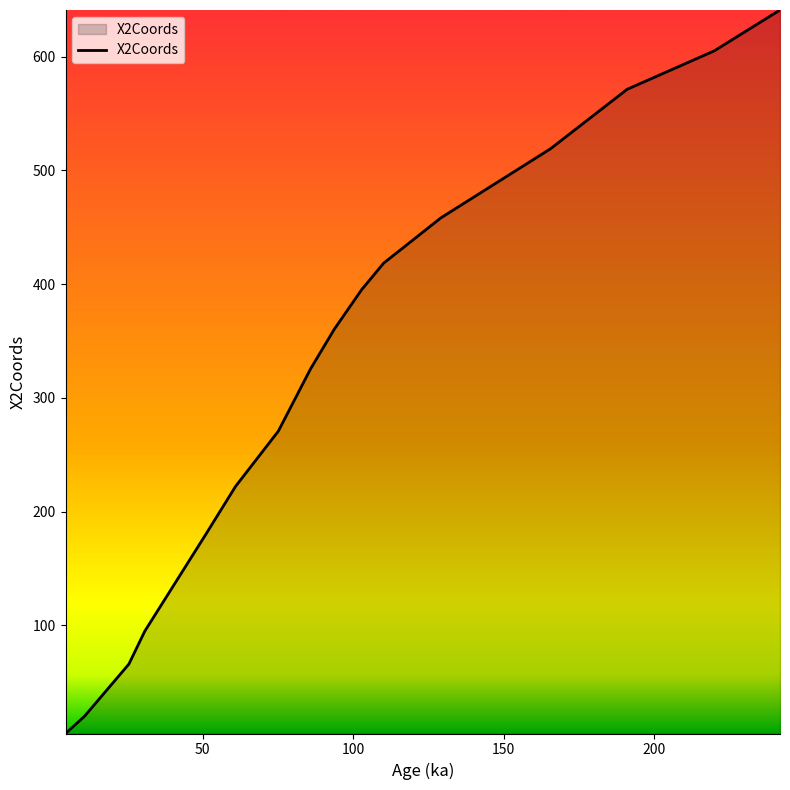

What is the greatest value displayed?

641.1